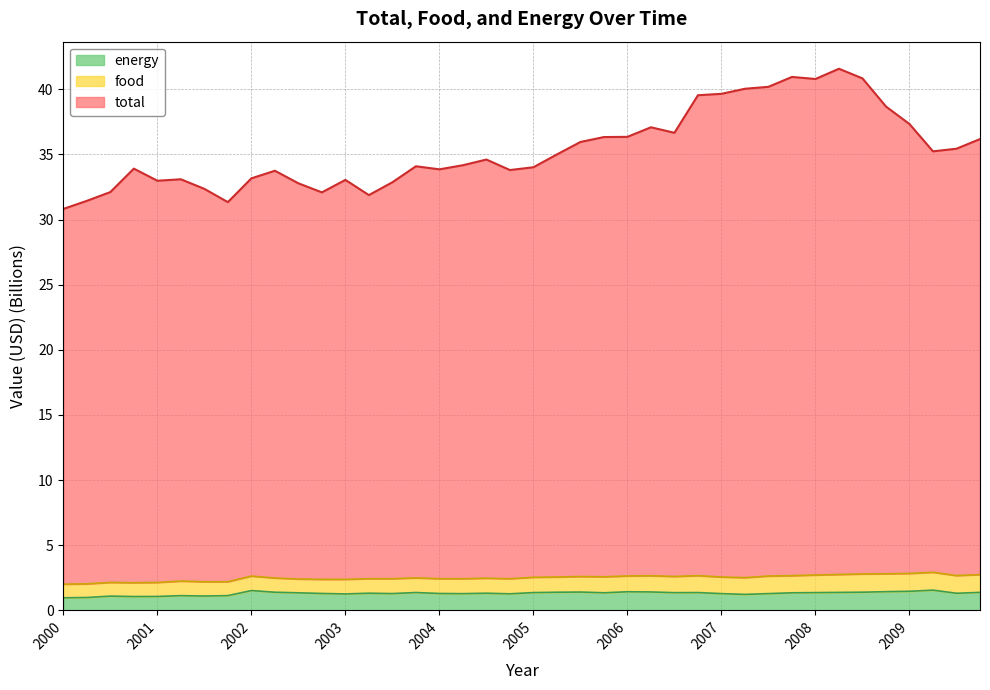

The value of energy at 2009.75 is 0.5. True or false?

False